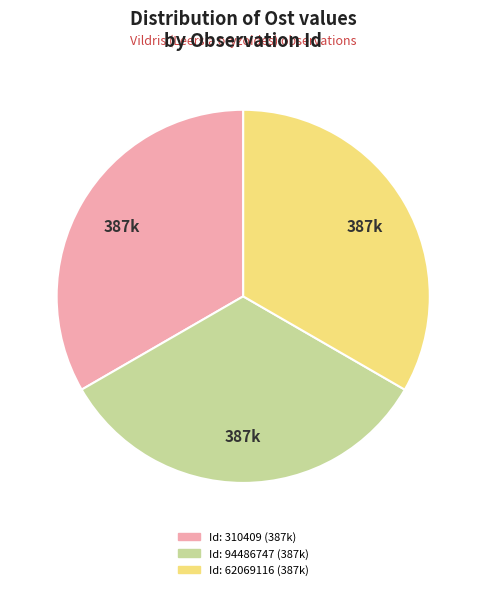

Does any single category account for the majority?

No